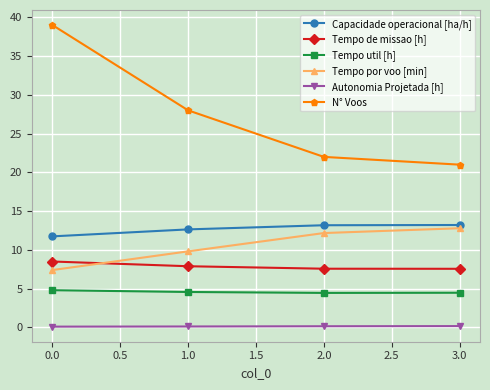

How many lines are shown in the chart?

6